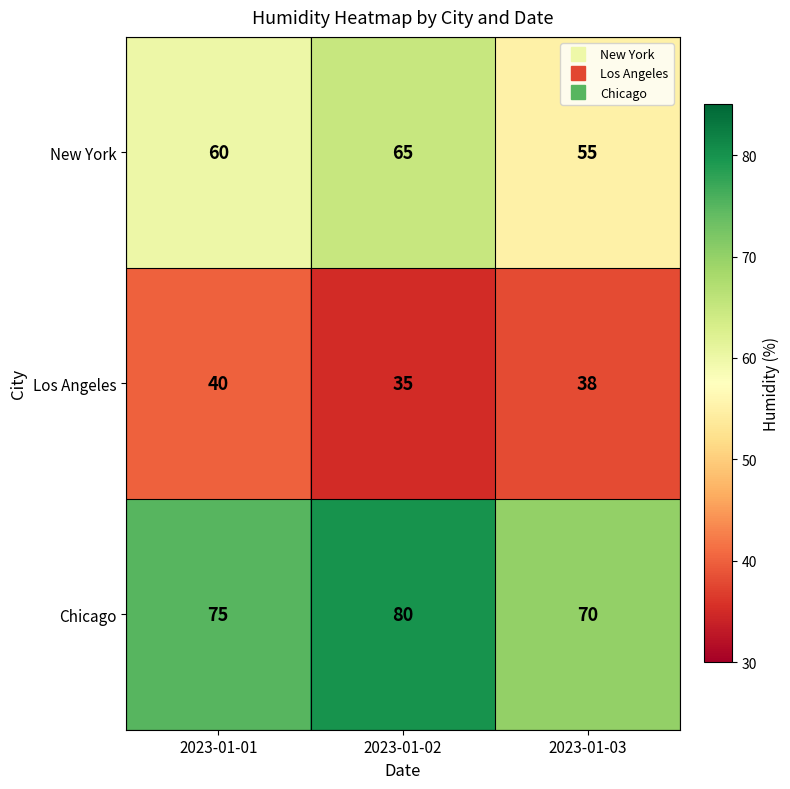

How many values in the New York series are below 60?

1